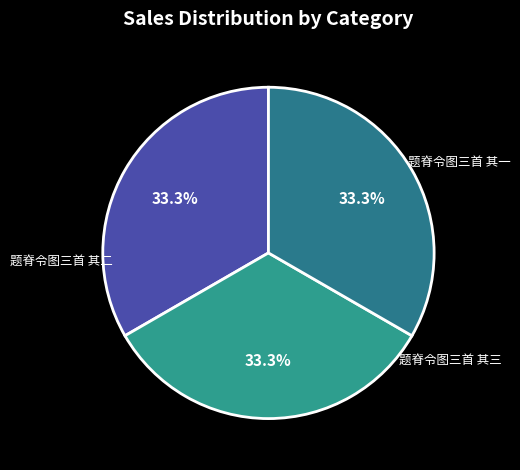

Is there a majority slice in this chart?

No